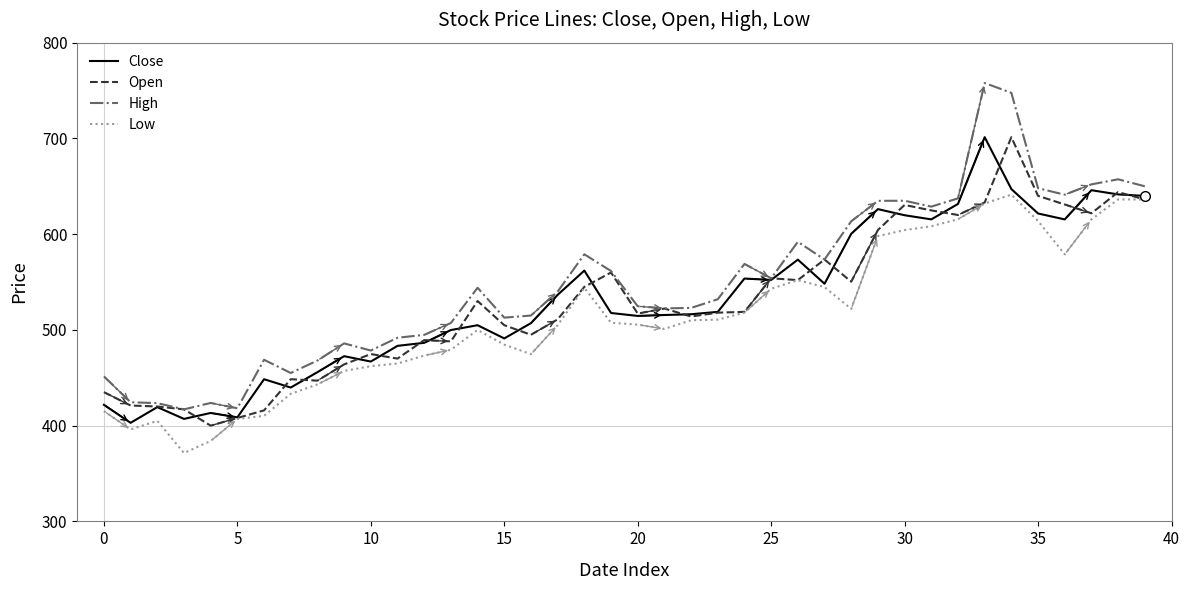

Which series has the largest range (max minus min)?

High